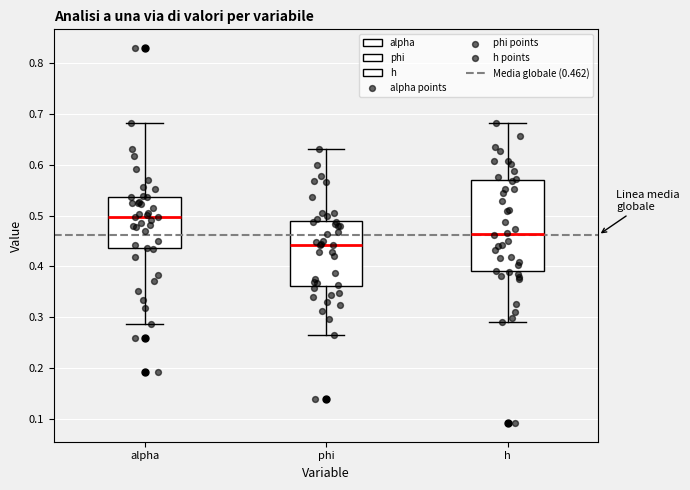

Where is the upper edge of the box for phi on the y-axis? The values are not printed on the chart, so give them approximately, as read against the axis.

0.49